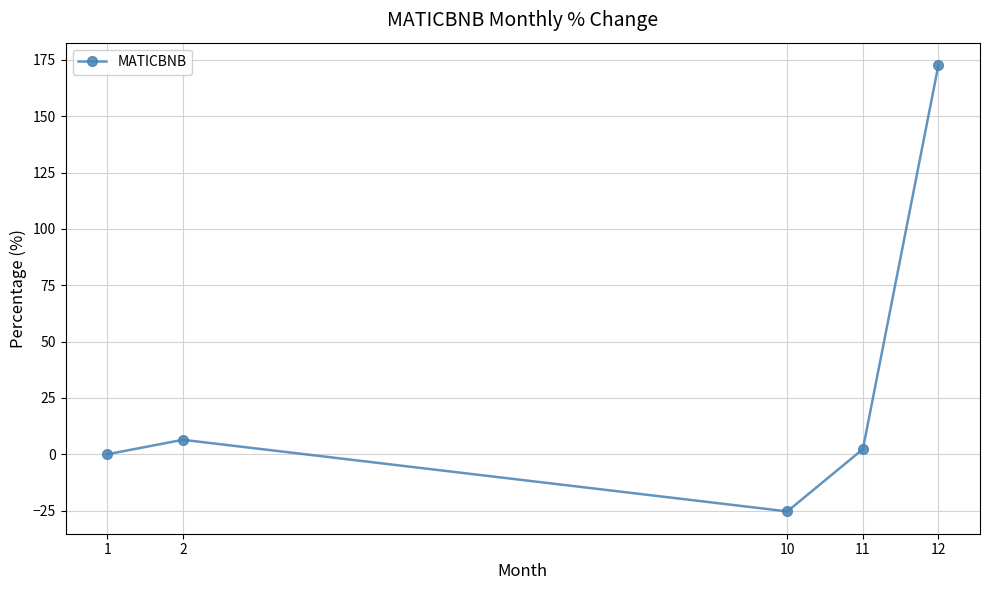

True or false: the data has more than 0 interior local peaks.

True